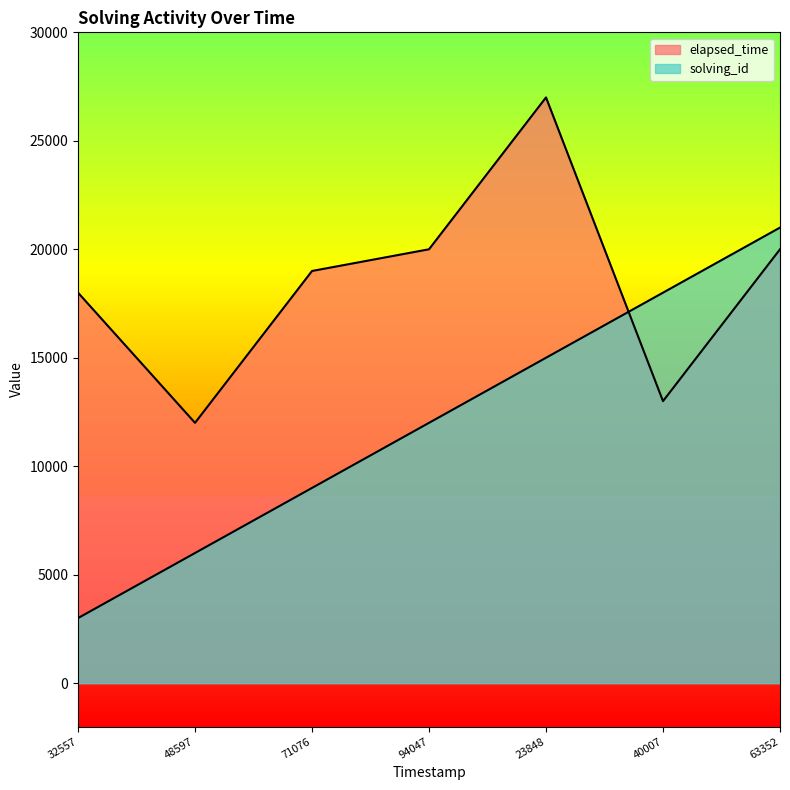

Is the value of elapsed_time at 1545793423848 greater than the value of solving_id at 1545793394047?

Yes